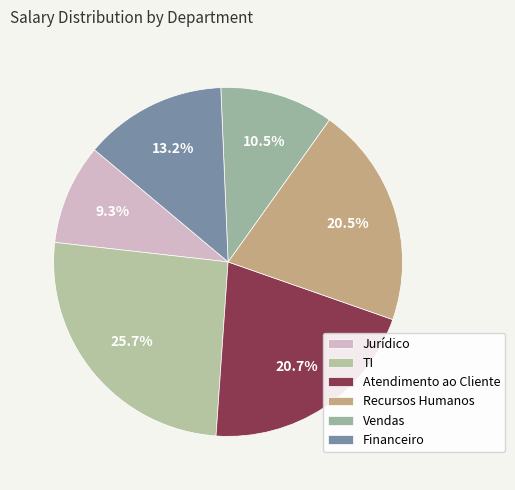

What percentage is the Atendimento ao Cliente slice, to the nearest percent?

21%